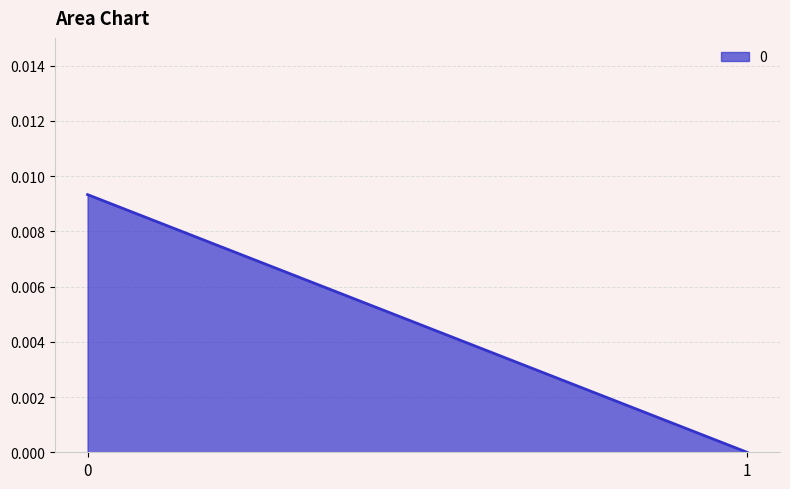

List the labels in order of value, smallest first.

1, 0